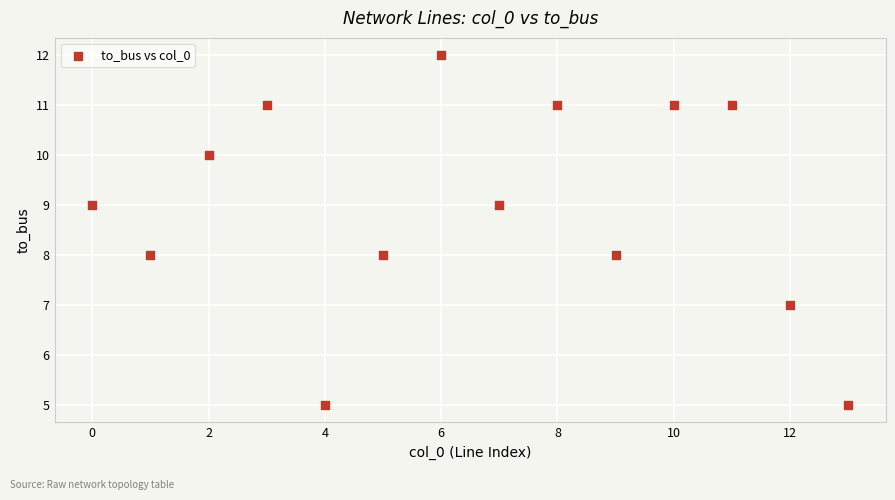

What is the range of Y values (max minus min)?

7